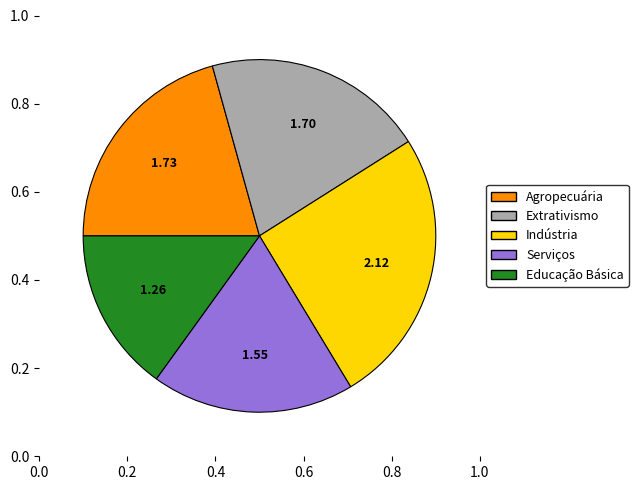

To the nearest percent, what is the difference between the largest and smallest slice percentages?

10%